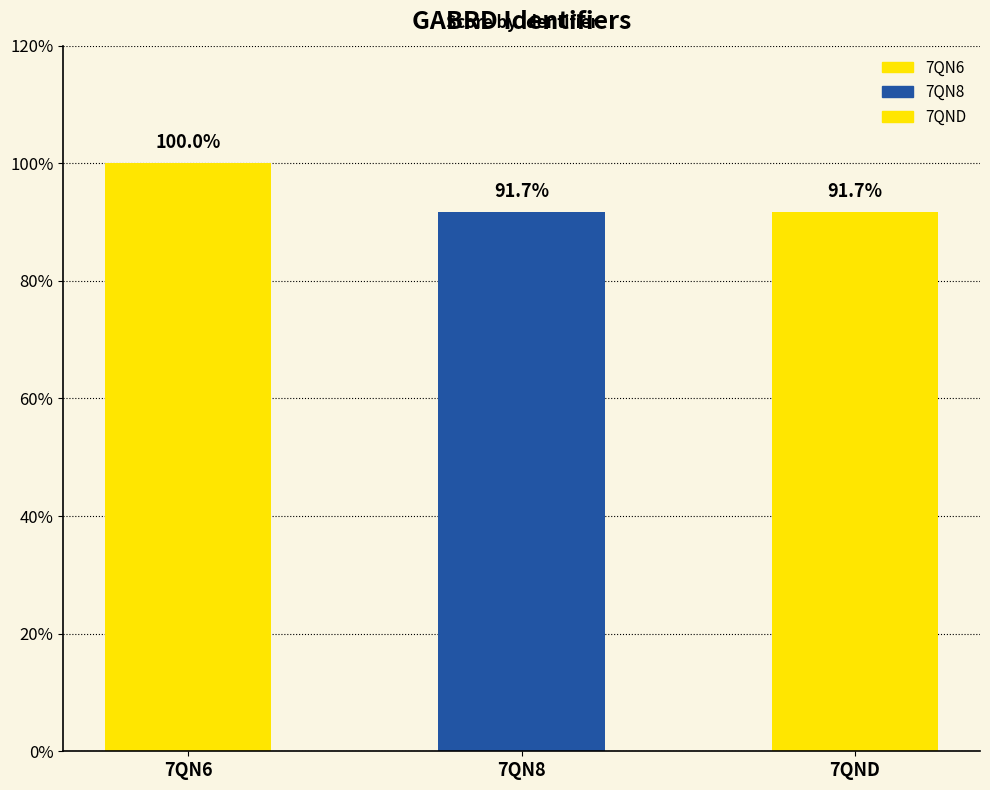

What is the value of the 1st bar from the left?

1.0